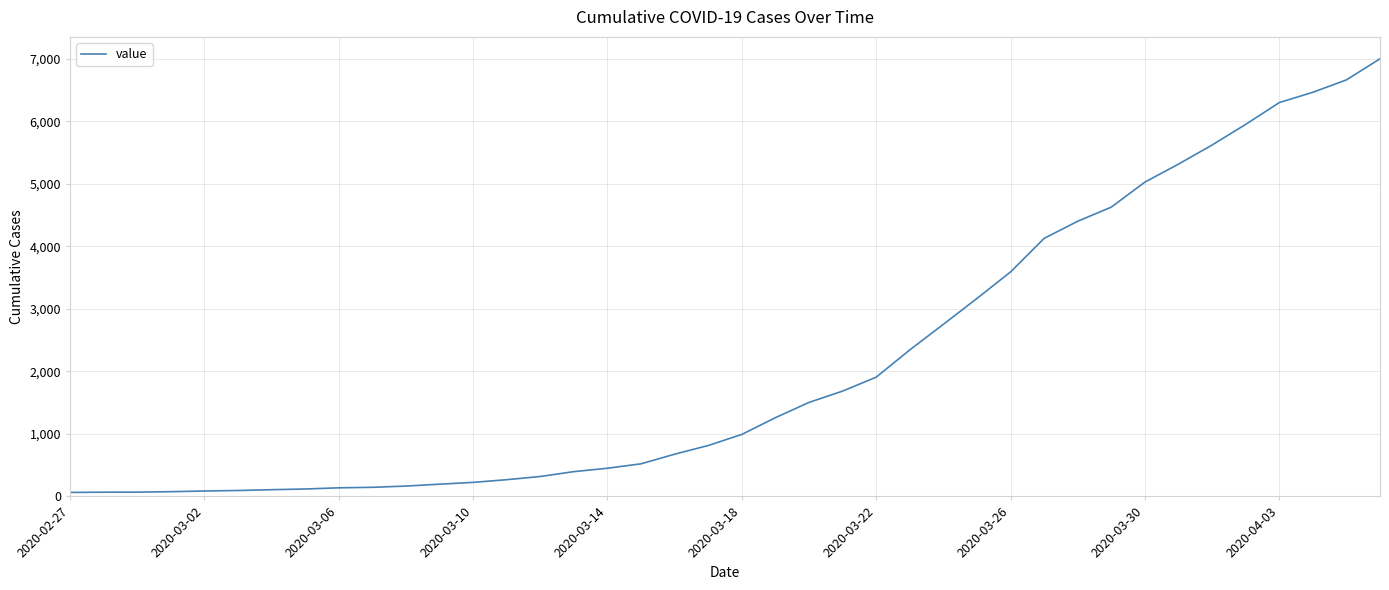

What is the maximum value shown in the chart?

7001